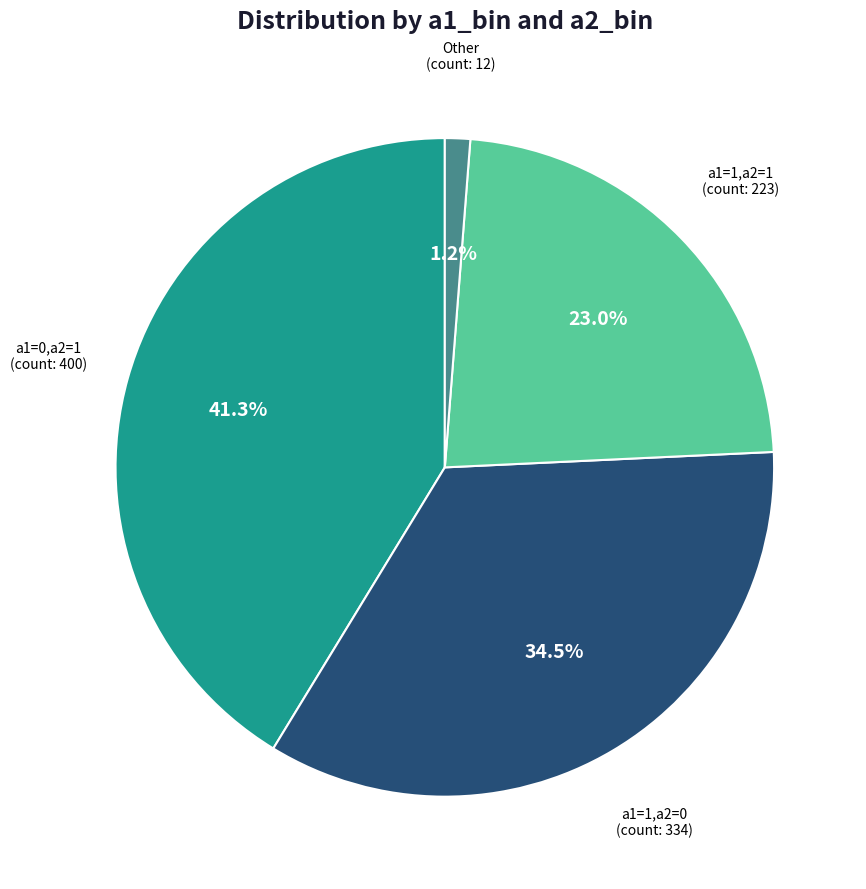

Is there a majority slice in this chart?

No